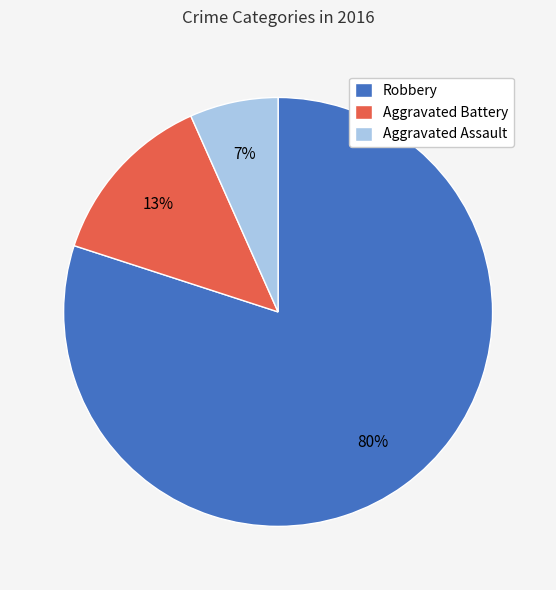

Does Aggravated Battery account for over 50% of the chart?

No